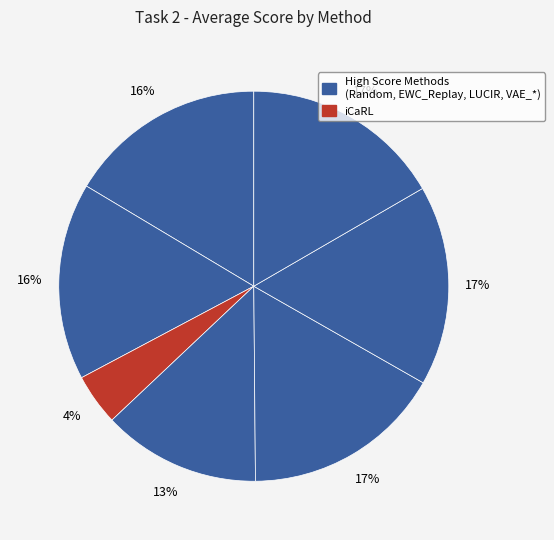

Which category has the smallest portion of the pie?

iCaRL